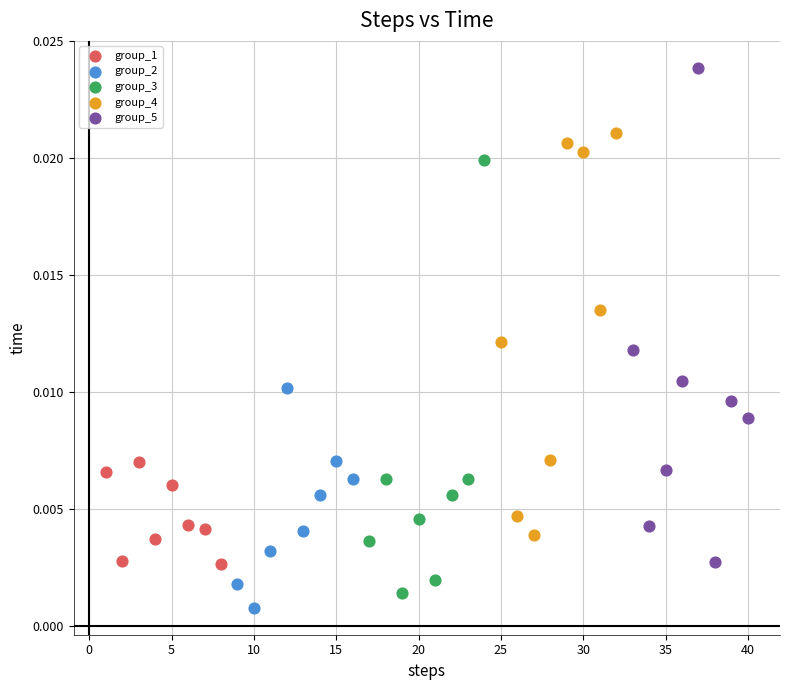

What are all the series names shown in the legend?

group_1, group_2, group_3, group_4, group_5